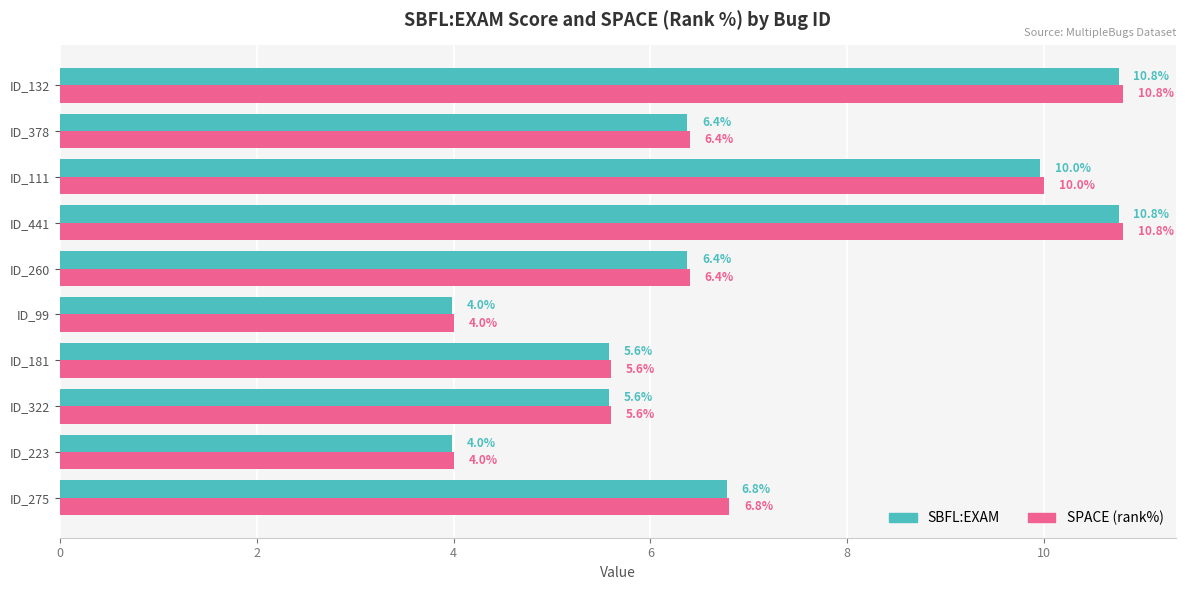

What is the sum of all SPACE (rank%) values?

70.4